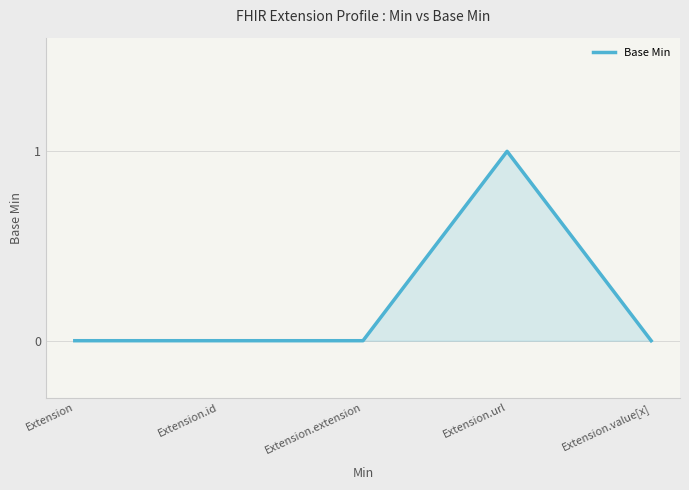

Reading left to right, extract all data points from this chart.

Extension=0	Extension.id=0	Extension.extension=0	Extension.url=1	Extension.value[x]=0